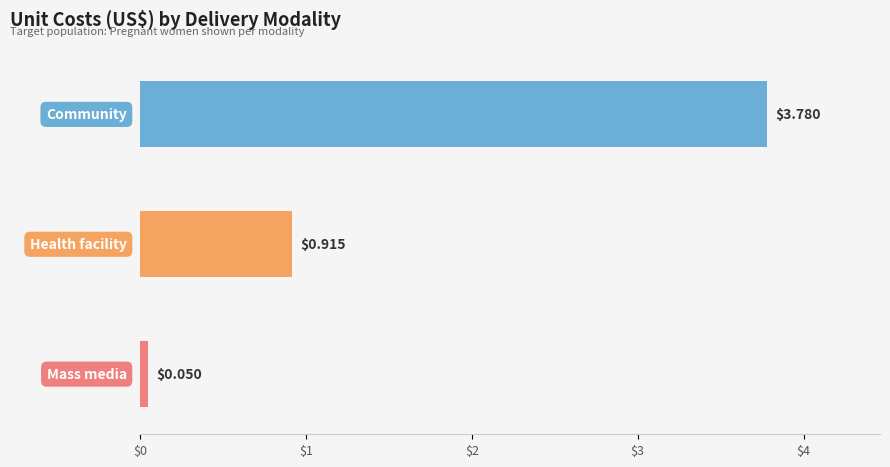

The Health facility series shows 1.2 at 6-11 months. True or false?

False